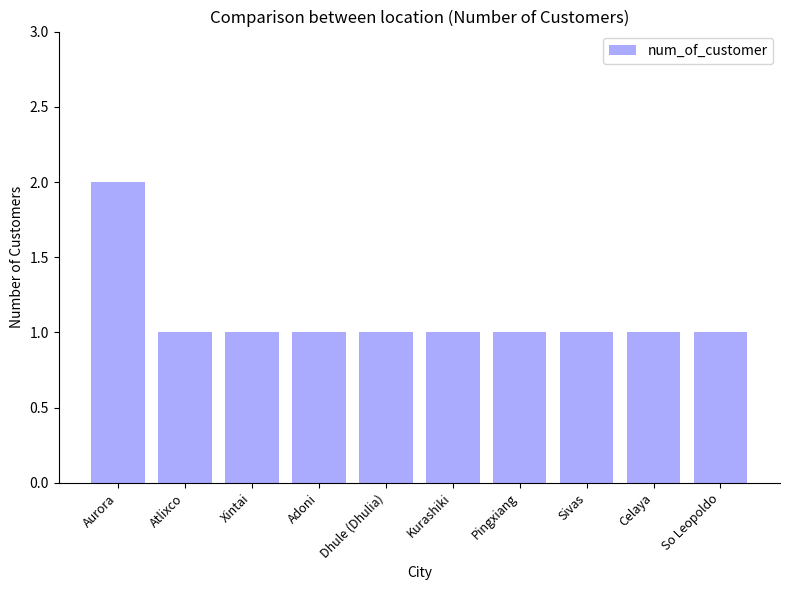

True or false: the data shows 1 at Dhule (Dhulia).

True